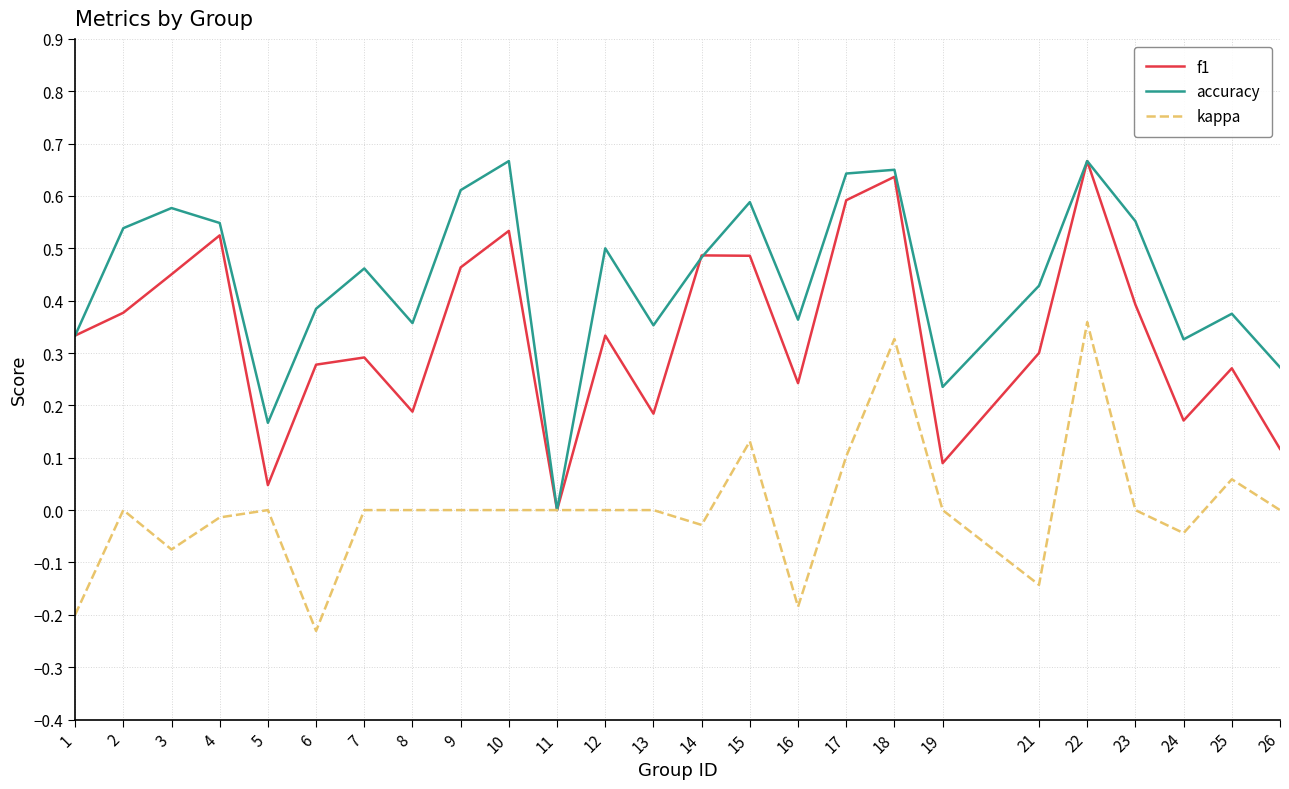

Which category has the lowest value across all series?

6